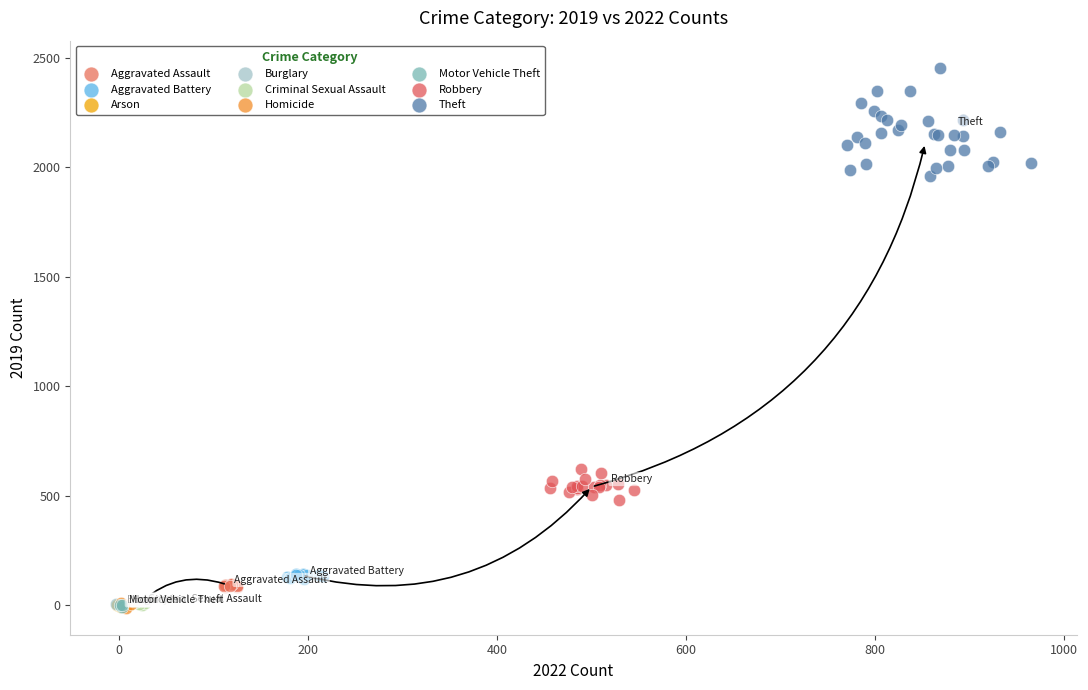

Which series has the widest spread of Y values?

Theft